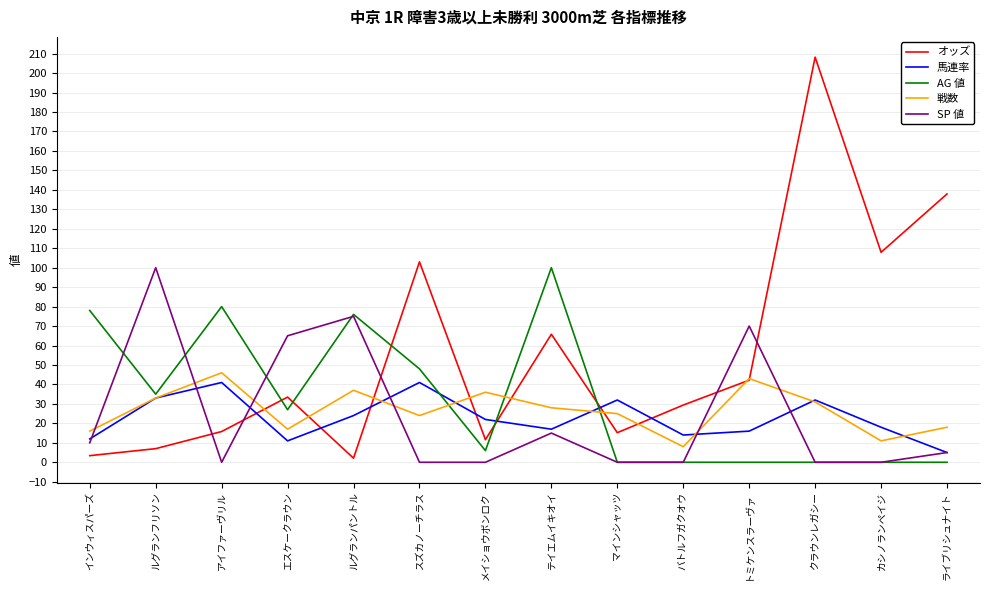

The SP 値 series shows 0.0 at マインシャッツ. True or false?

True